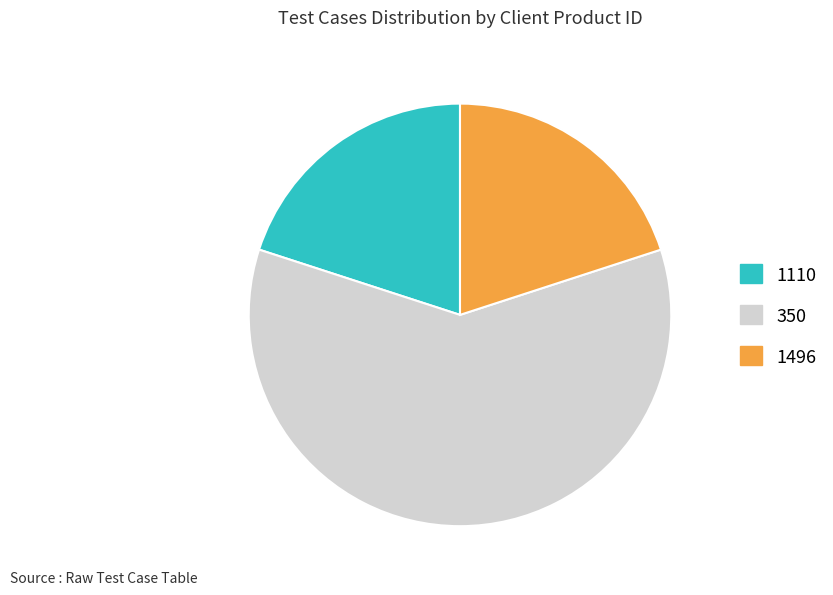

Is there any slice that represents more than half of the pie?

Yes